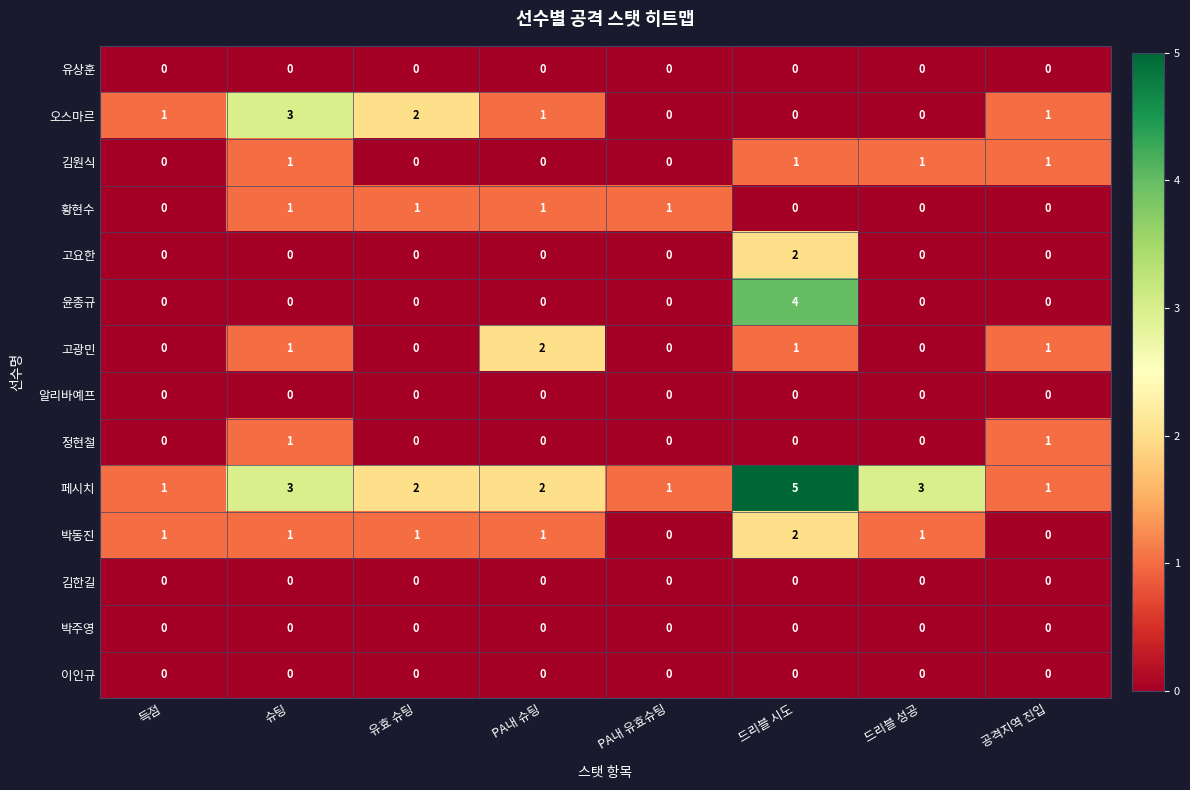

How many series are shown in this chart?

14